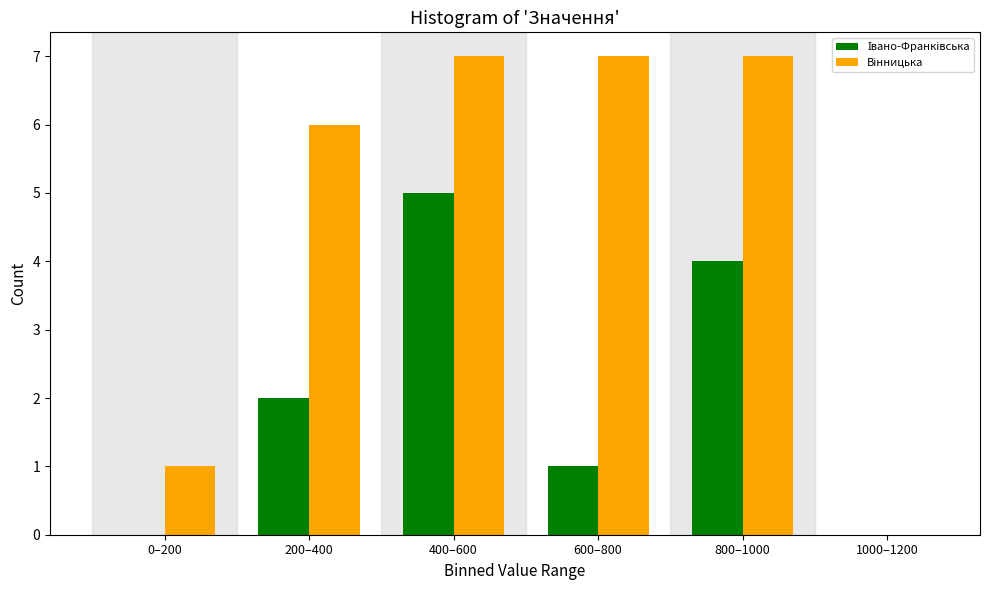

What is the greatest value displayed?

7